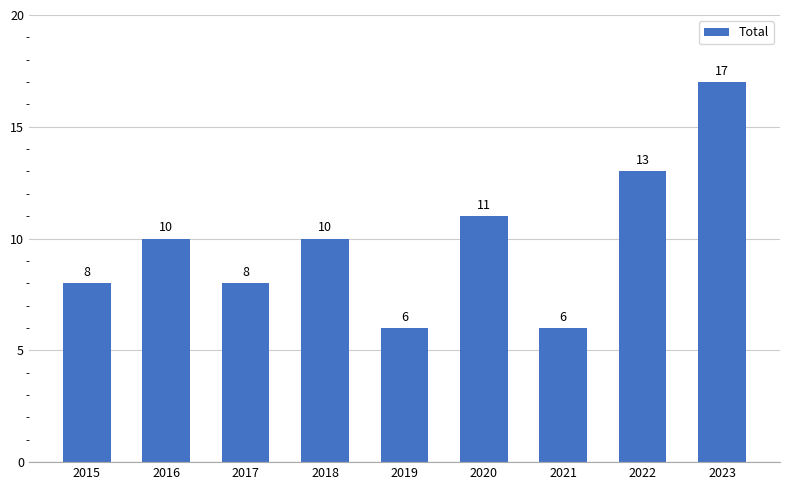

Between 2017 and 2016, which is larger?

2016